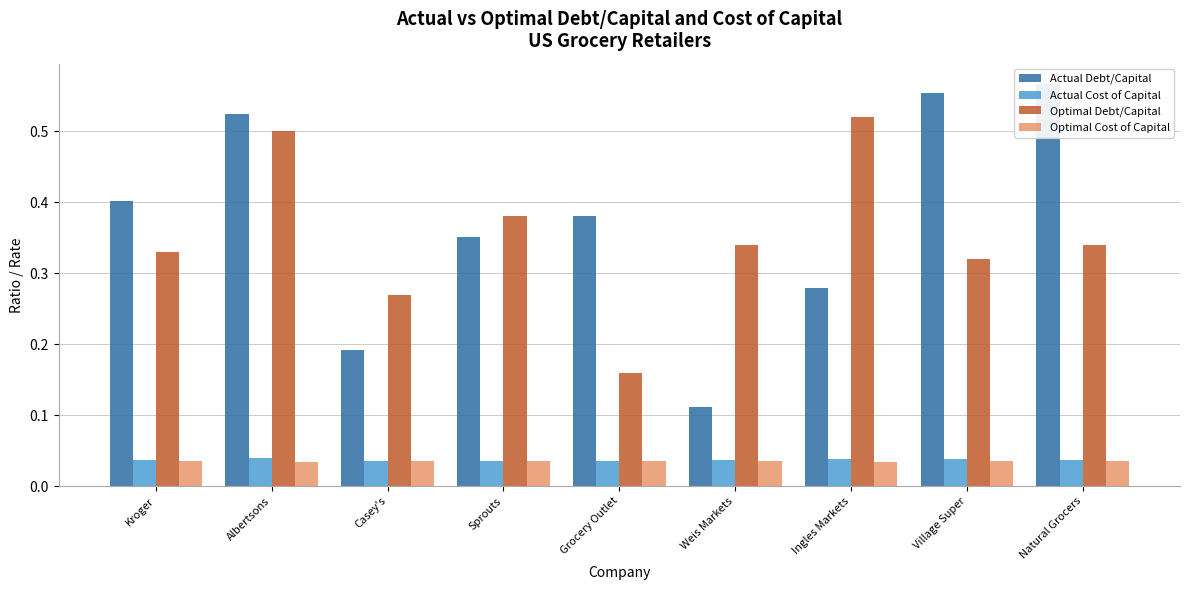

Which series has the widest spread of values?

Actual Debt/Capital